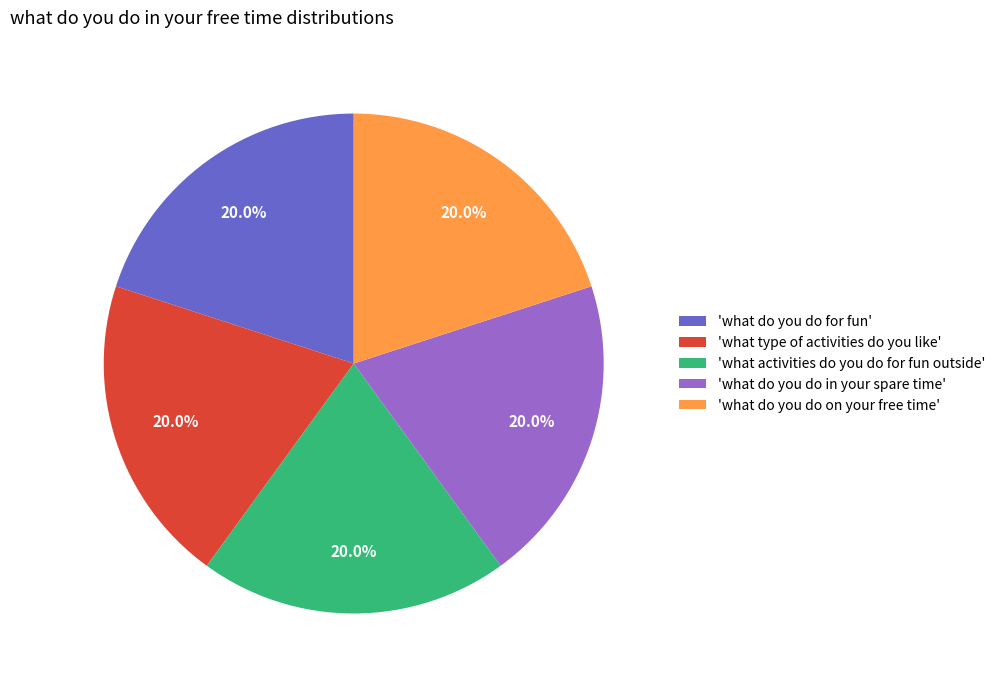

Approximately how many times larger is the value at 'what do you do in your spare time' compared to 'what do you do on your free time'?

1.0